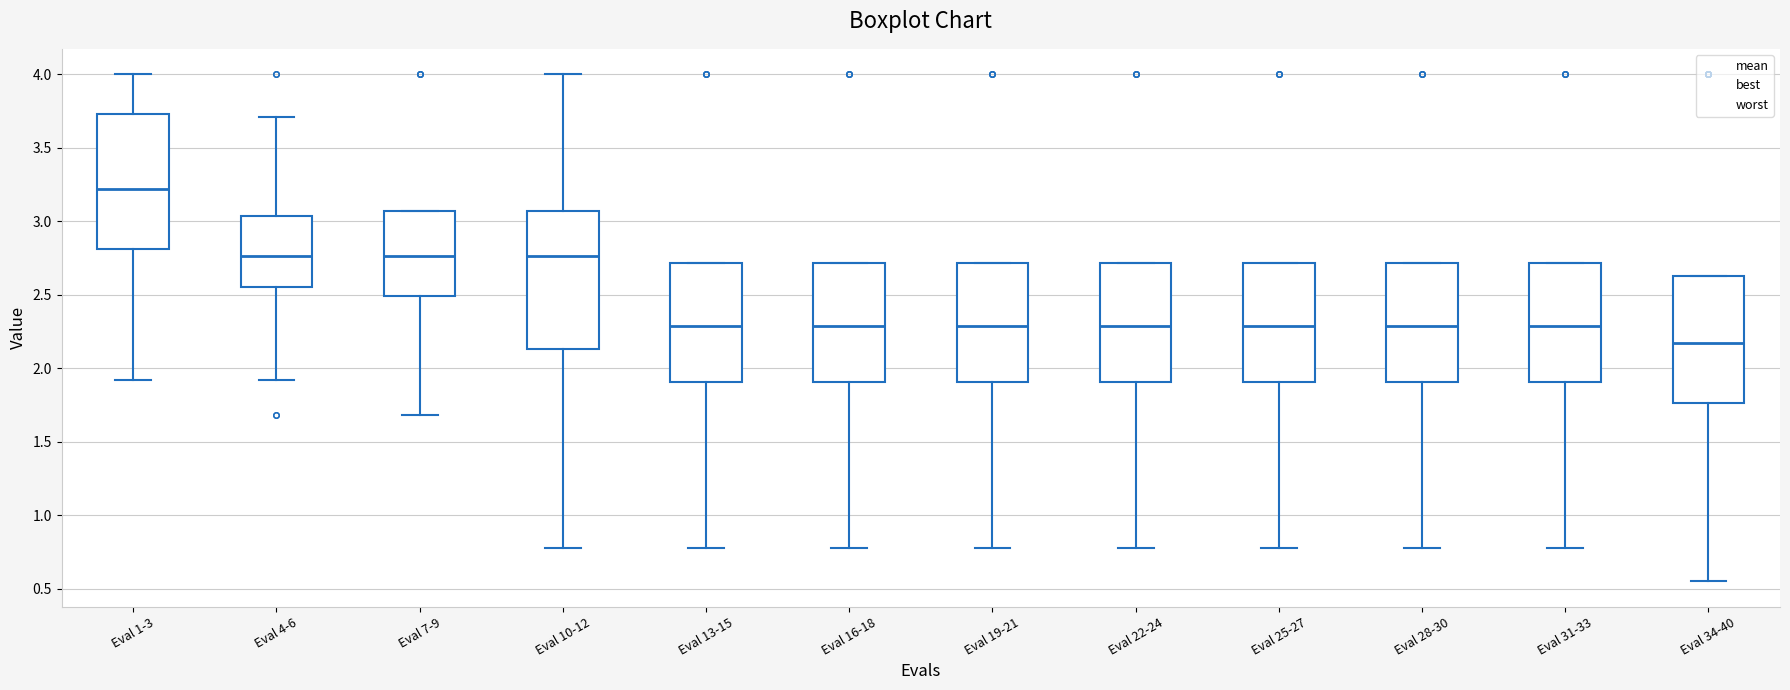

Reading left to right, read every box against the y-axis: the position of its median line, the range the box covers, and the ends of its whiskers. The values are not printed on the chart, so give them approximately, as read against the axis.

Eval 1-3: median 3.20, box 2.80 to 3.75, whiskers 1.90 to 4.00
Eval 4-6: median 2.75, box 2.55 to 3.05, whiskers 1.90 to 3.70
Eval 7-9: median 2.75, box 2.50 to 3.05, whiskers 1.70 to 3.05
Eval 10-12: median 2.75, box 2.15 to 3.05, whiskers 0.75 to 4.00
Eval 13-15: median 2.30, box 1.90 to 2.70, whiskers 0.75 to 2.70
Eval 16-18: median 2.30, box 1.90 to 2.70, whiskers 0.75 to 2.70
Eval 19-21: median 2.30, box 1.90 to 2.70, whiskers 0.75 to 2.70
Eval 22-24: median 2.30, box 1.90 to 2.70, whiskers 0.75 to 2.70
Eval 25-27: median 2.30, box 1.90 to 2.70, whiskers 0.75 to 2.70
Eval 28-30: median 2.30, box 1.90 to 2.70, whiskers 0.75 to 2.70
Eval 31-33: median 2.30, box 1.90 to 2.70, whiskers 0.75 to 2.70
Eval 34-40: median 2.15, box 1.75 to 2.65, whiskers 0.55 to 2.65